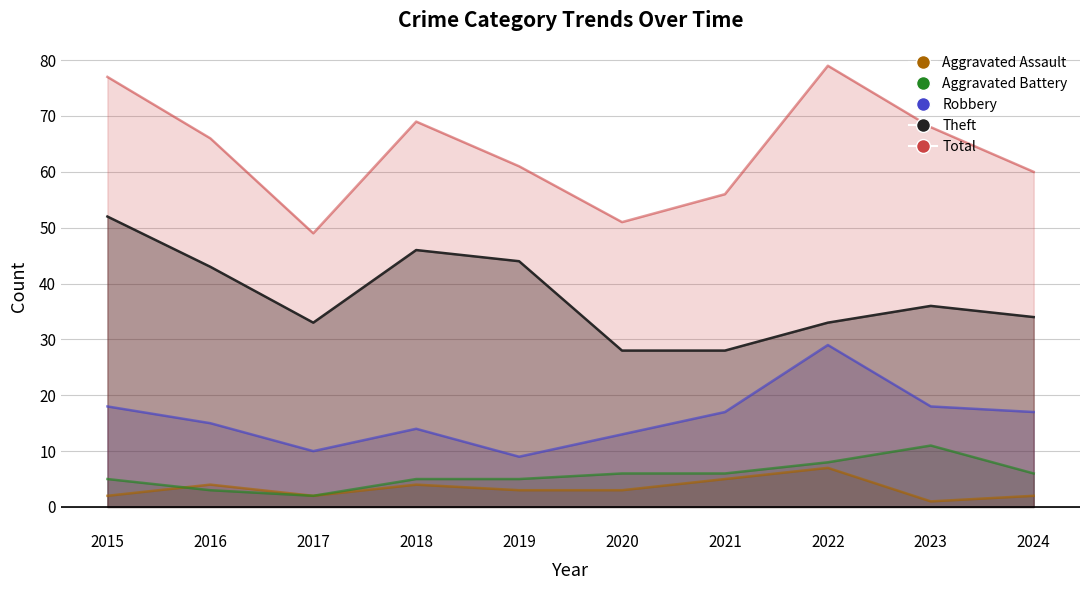

How many data points in Theft are above 36?

4